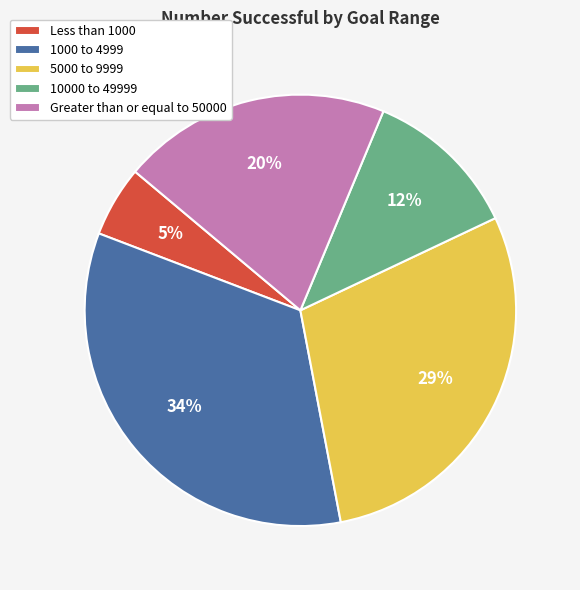

Between Greater than or equal to 50000 and Less than 1000, which is larger?

Greater than or equal to 50000